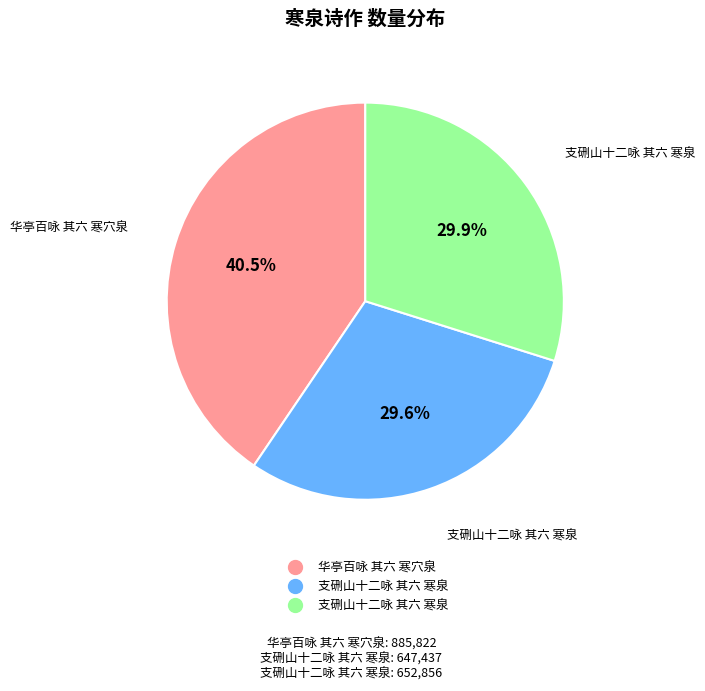

How many slices are in this pie chart?

3